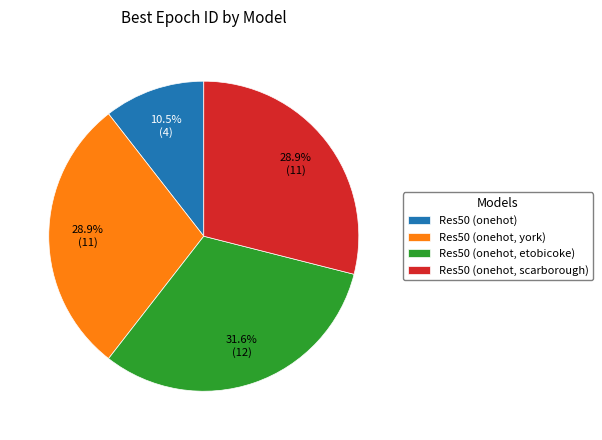

How many segments does this pie chart have?

4